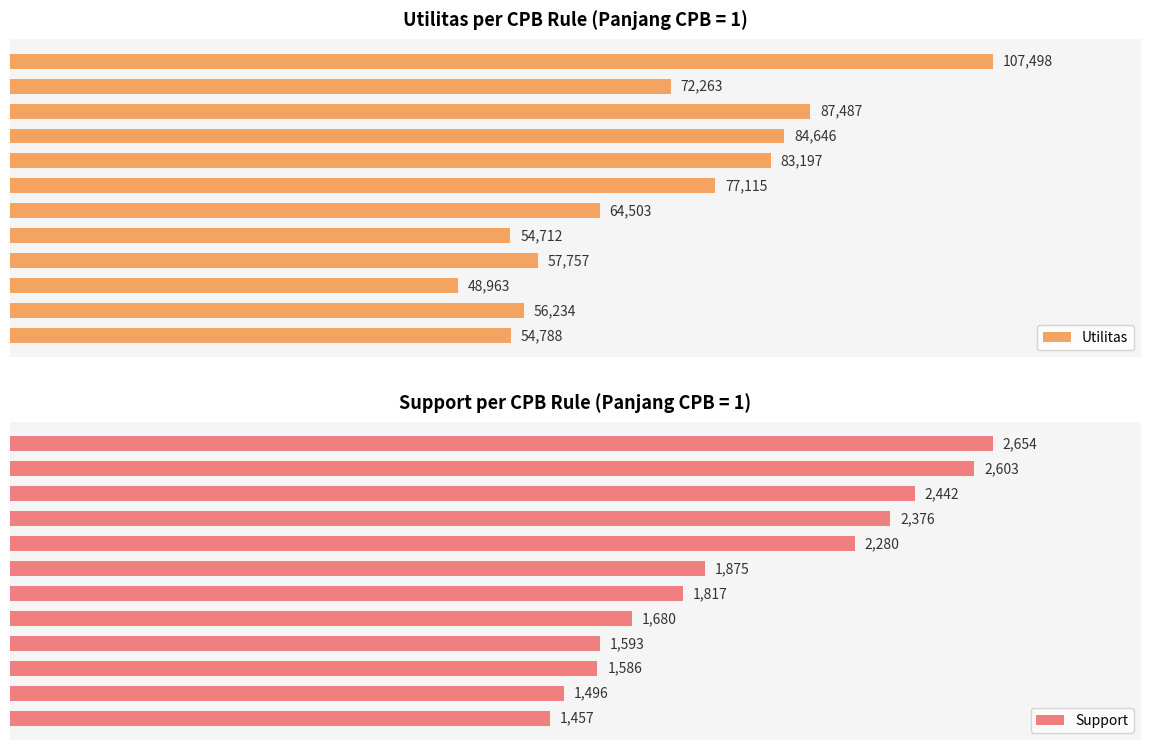

Which series changed the most between 4 and 8?

Support